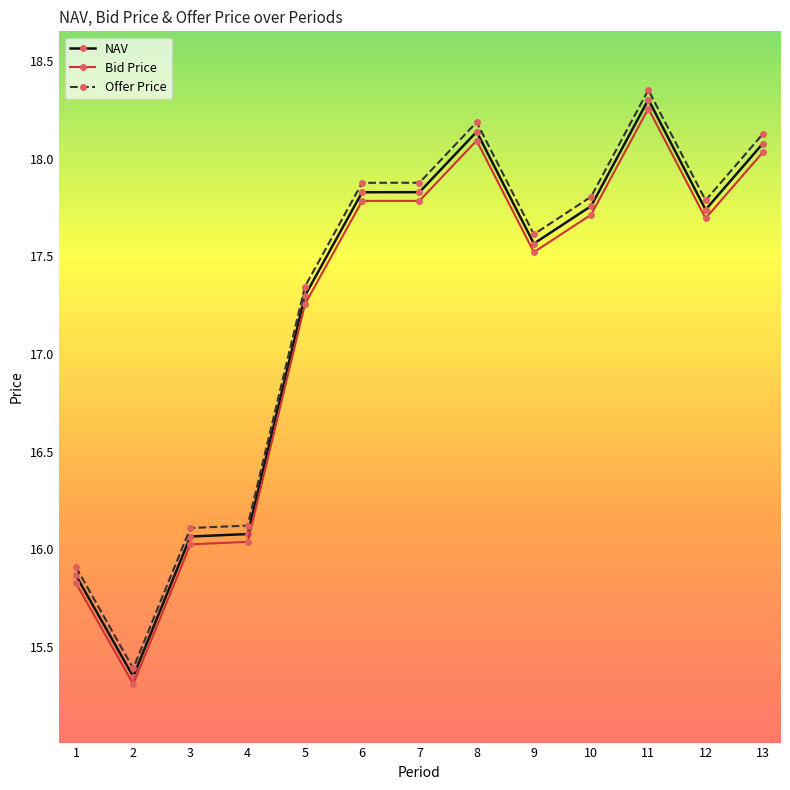

List the series in order of their peak value, lowest first.

Bid Price, NAV, Offer Price